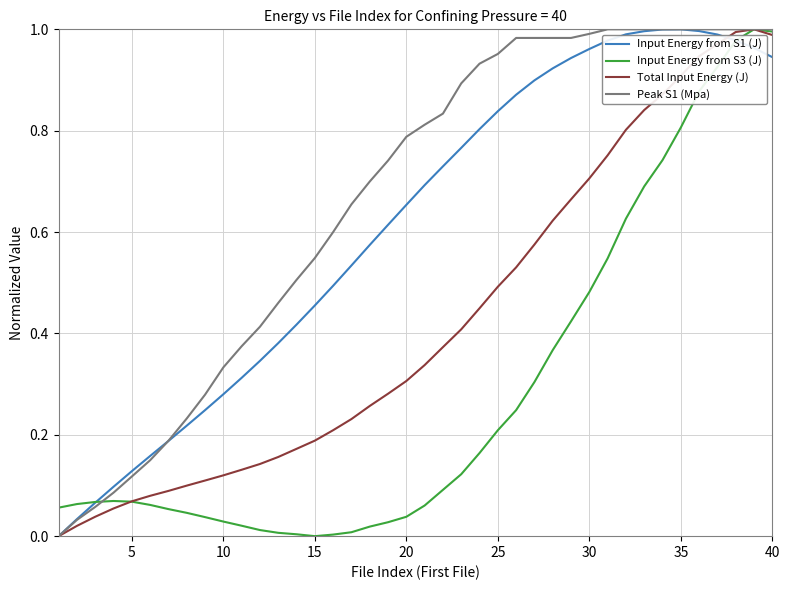

Which series has the largest total across all categories?

Peak S1 (Mpa)